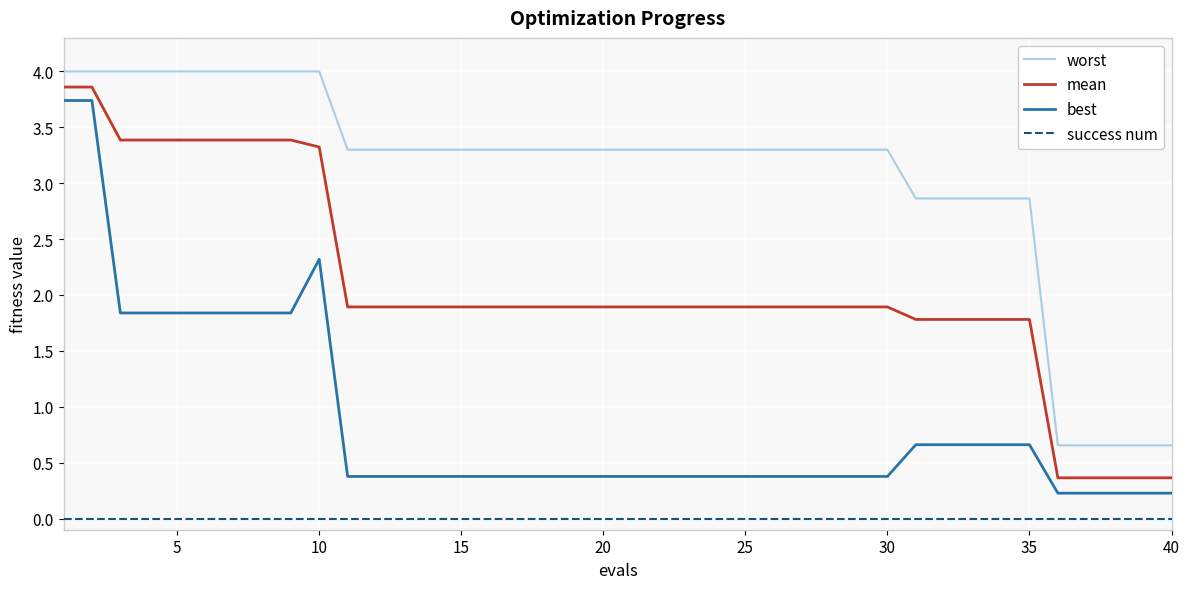

What is the highest value of the worst series?

4.0